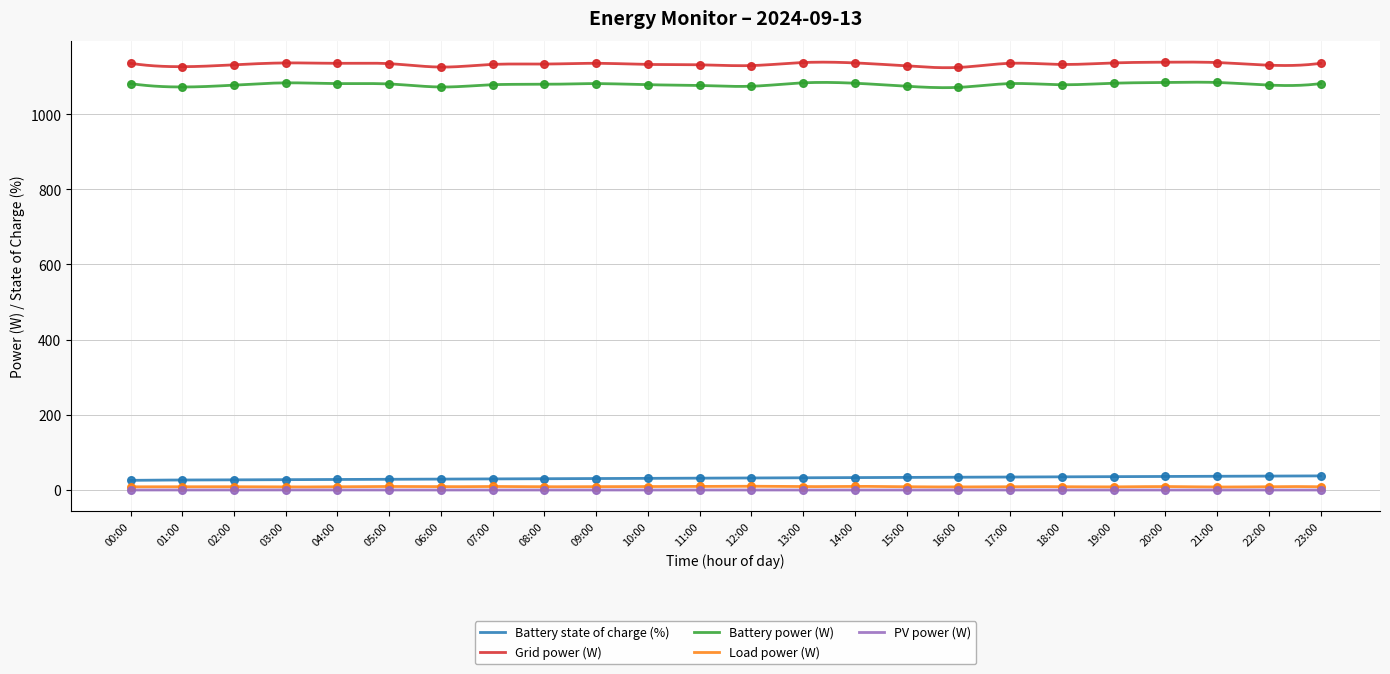

What are all the series names shown in the legend?

Battery state of charge (%), Grid power (W), Battery power (W), Load power (W), PV power (W)